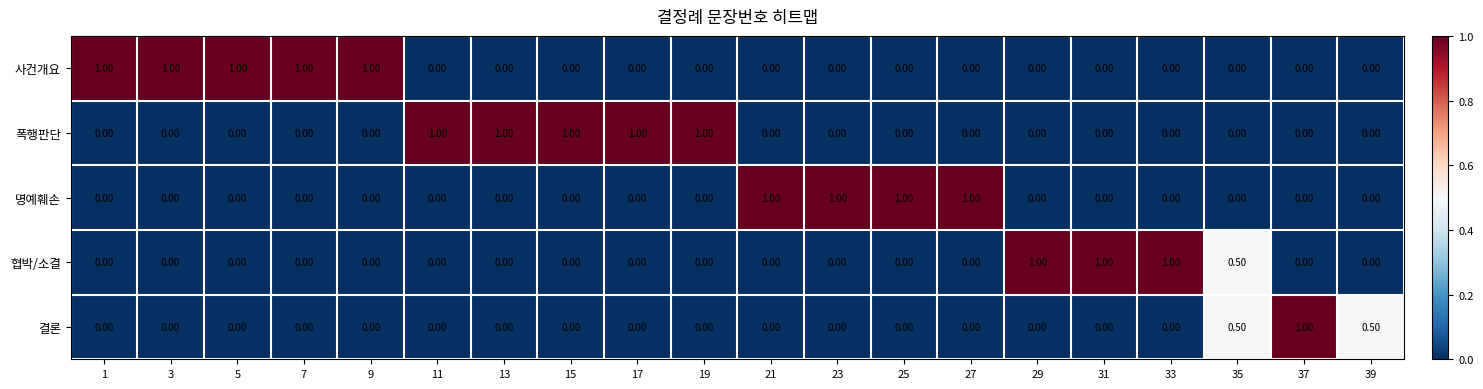

At how many categories does at least one series exceed 0?

20